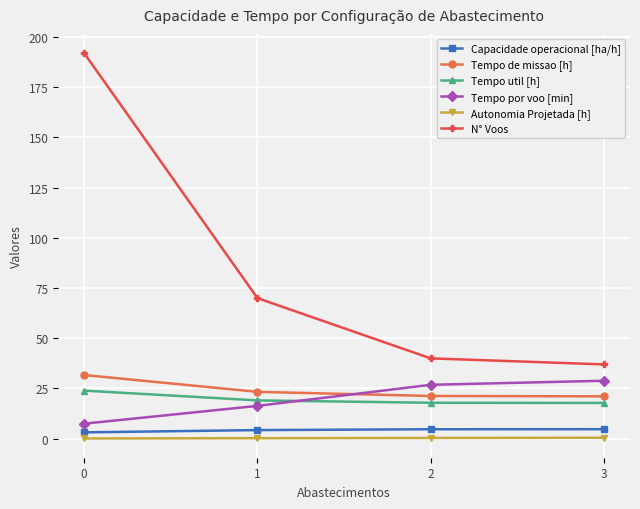

True or false: Autonomia Projetada [h] has more than 2 points higher than both neighbors.

False